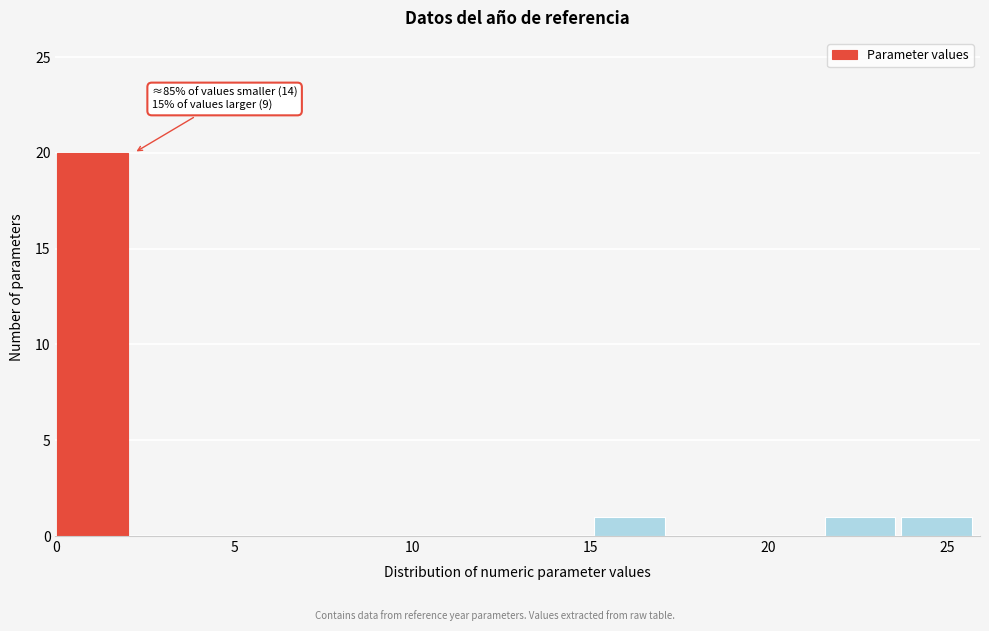

Which range on the x-axis has the tallest bar?

0.0 to 2.0